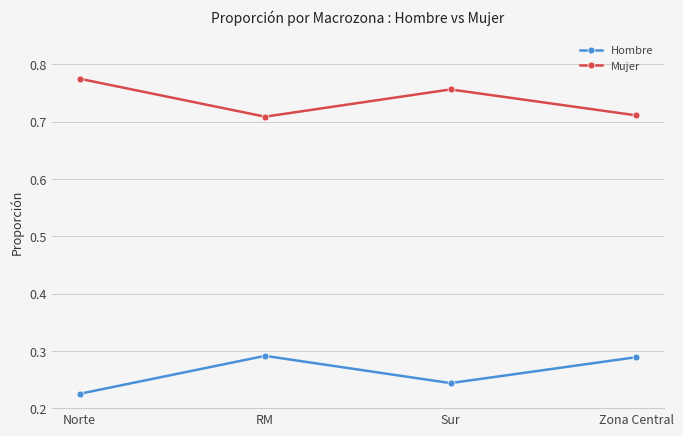

What is the sum of all Hombre values?

1.0